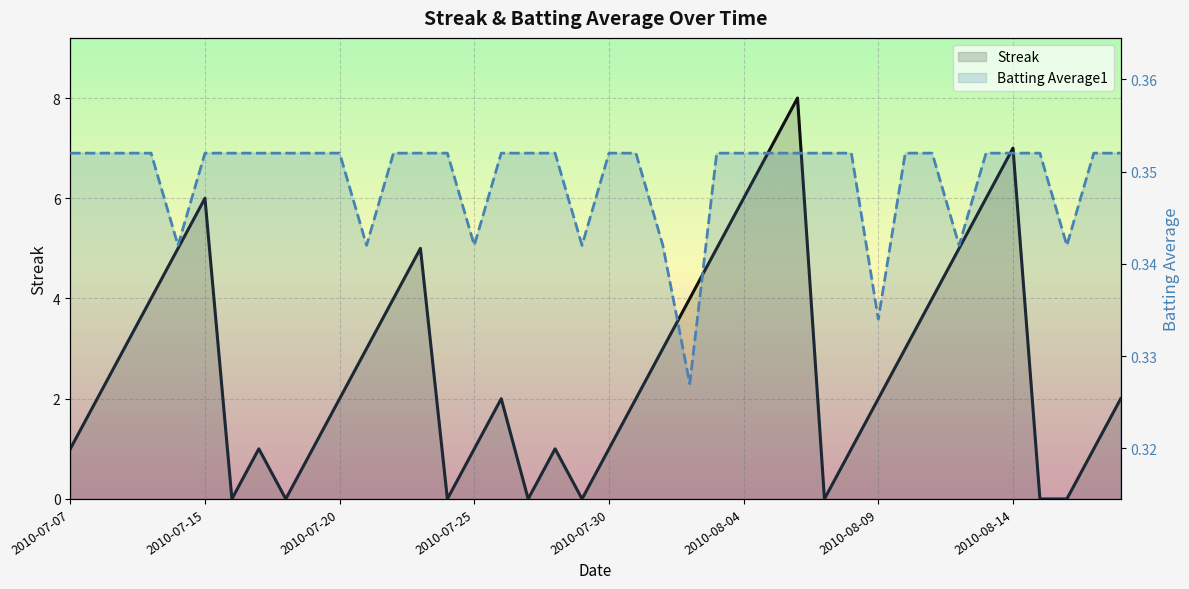

What position from the right is 32?

8